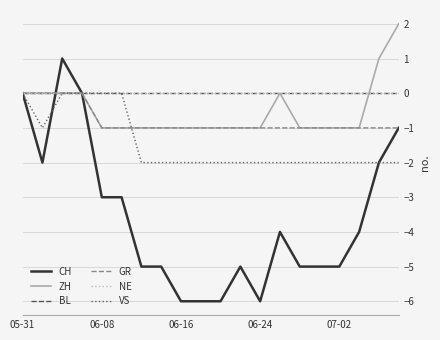

Does the chart have visible grid lines?

Yes